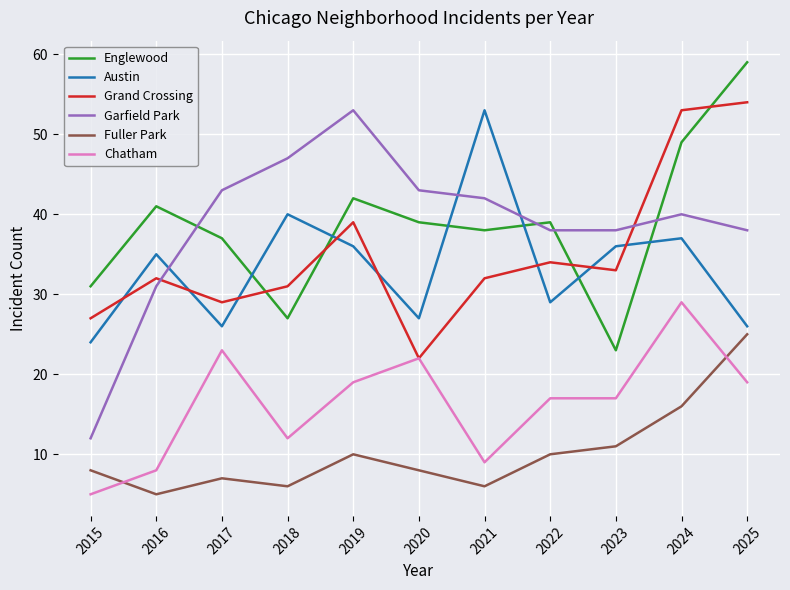

What are all the series names shown in the legend?

Englewood, Austin, Grand Crossing, Garfield Park, Fuller Park, Chatham